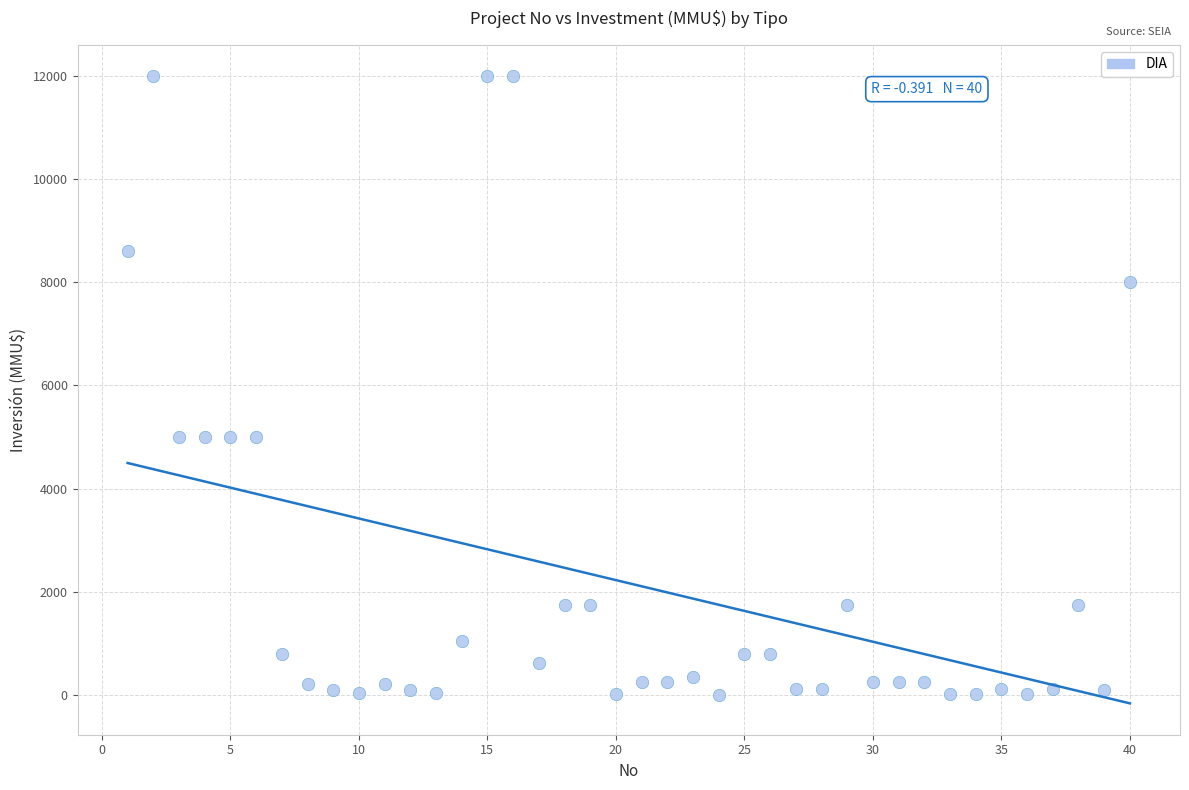

What is the range of X values (max minus min)?

39